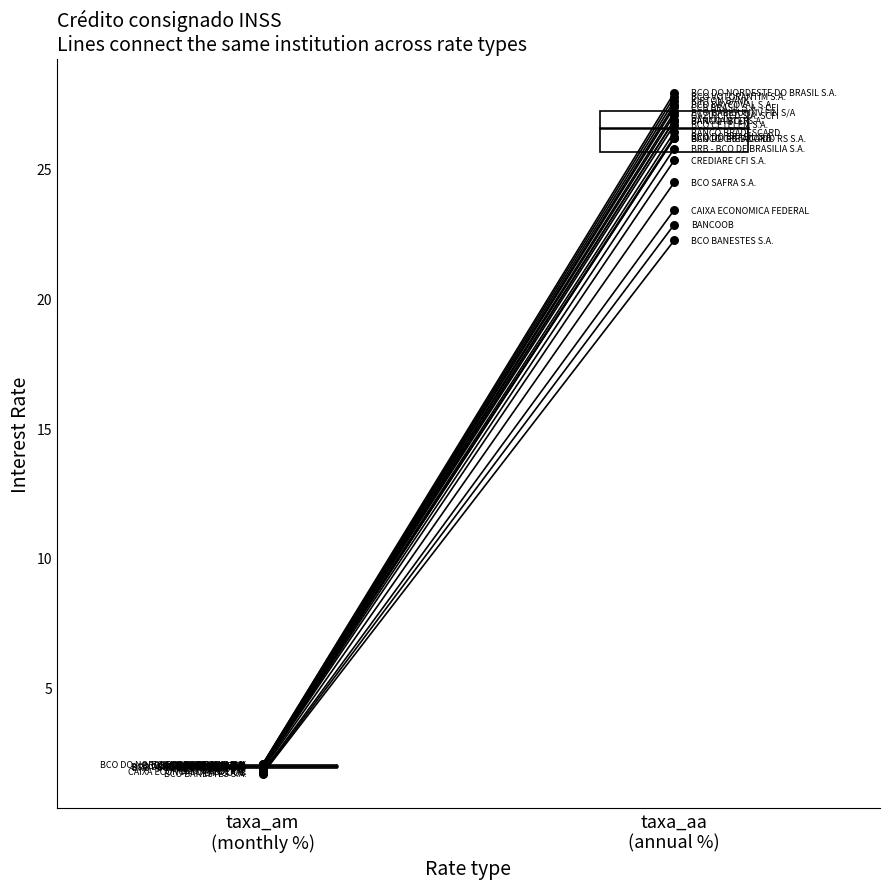

Which series has the widest spread of Y values?

taxa_aa